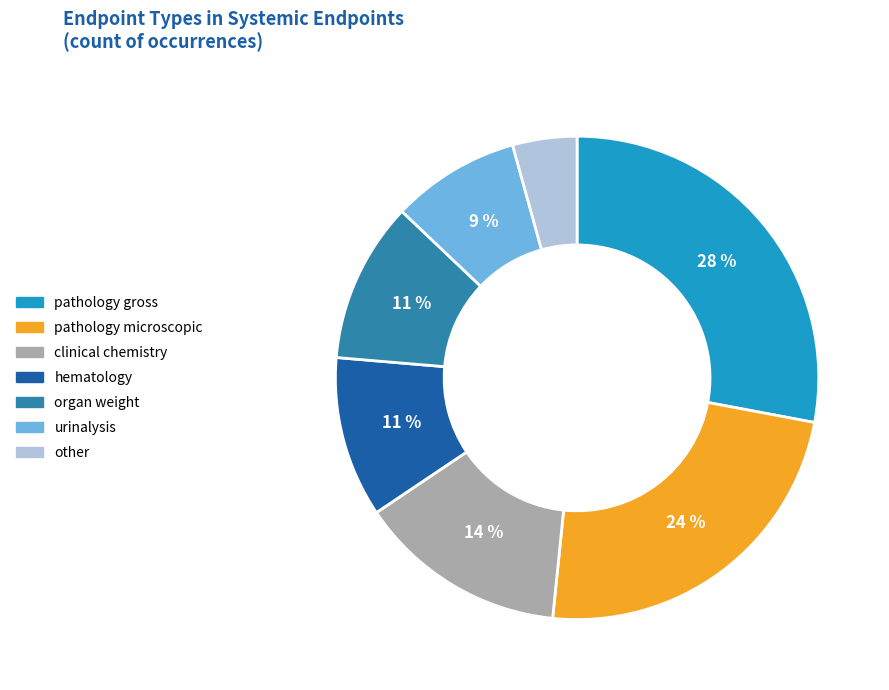

Which slice is the largest?

pathology gross